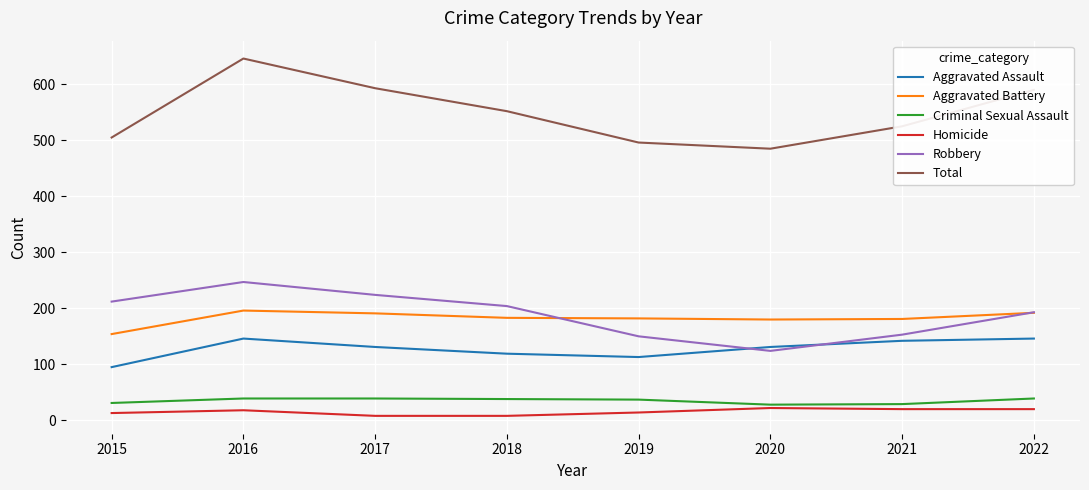

At which label does Total first exceed 552?

2016